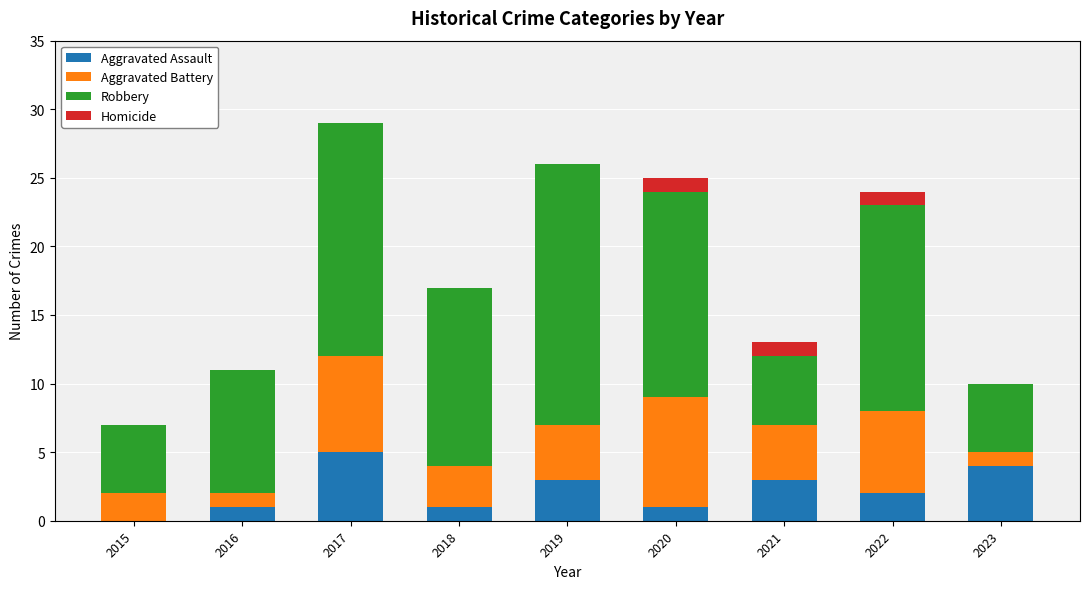

The Aggravated Assault series shows 5 at 2017. True or false?

True